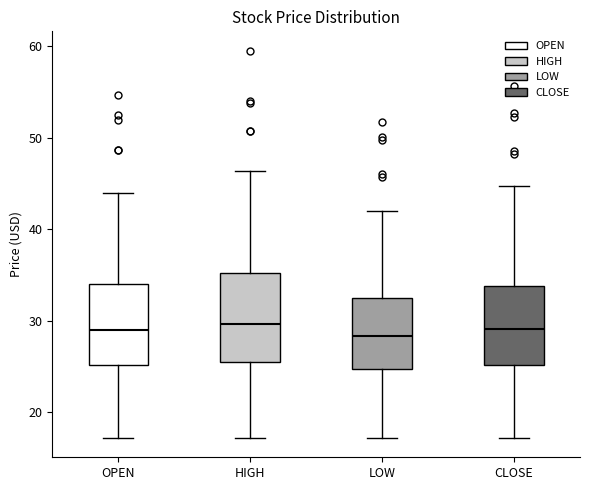

Reading left to right, transcribe this box plot: for each box, give where its median line is, the range the box spans, and where its two whiskers end, as read against the y-axis. The values are not printed on the chart, so give them approximately, as read against the axis.

OPEN: median 29, box 25 to 34, whiskers 17 to 44
HIGH: median 30, box 25 to 35, whiskers 17 to 46
LOW: median 28, box 25 to 33, whiskers 17 to 42
CLOSE: median 29, box 25 to 34, whiskers 17 to 45